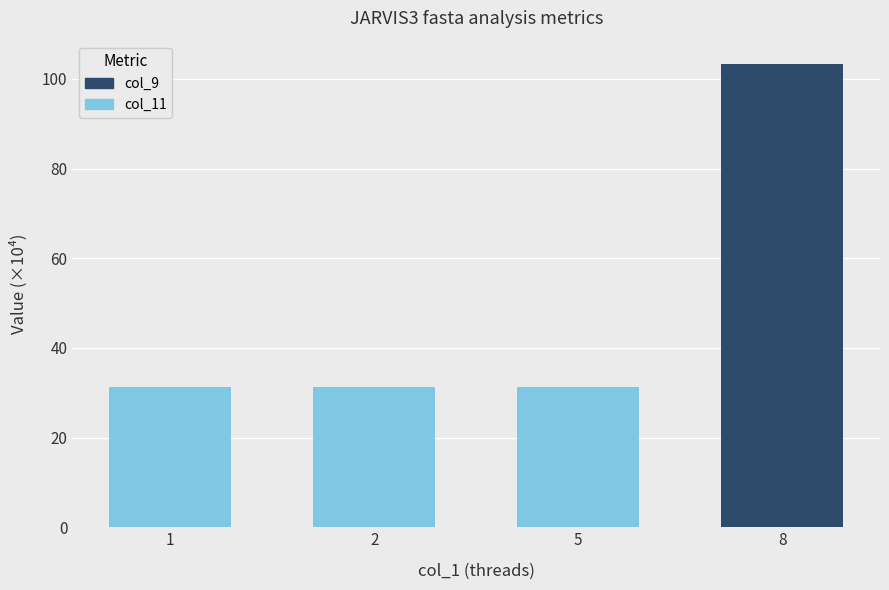

Is it true that col_9 equals 17.0 at 5?

False